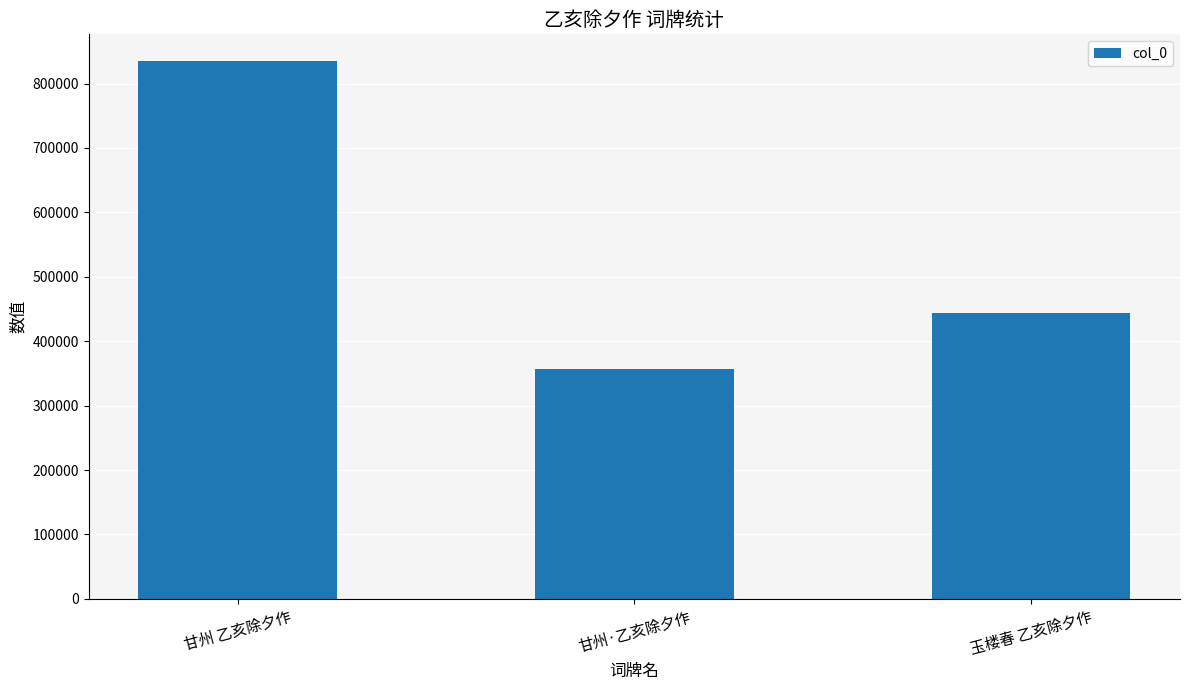

True or false: the data shows 265471 at 玉楼春 乙亥除夕作.

False